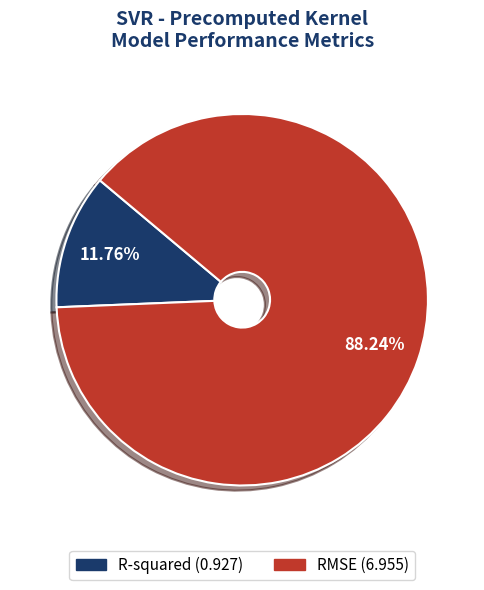

Rank the categories by value from lowest to highest.

R-squared, RMSE